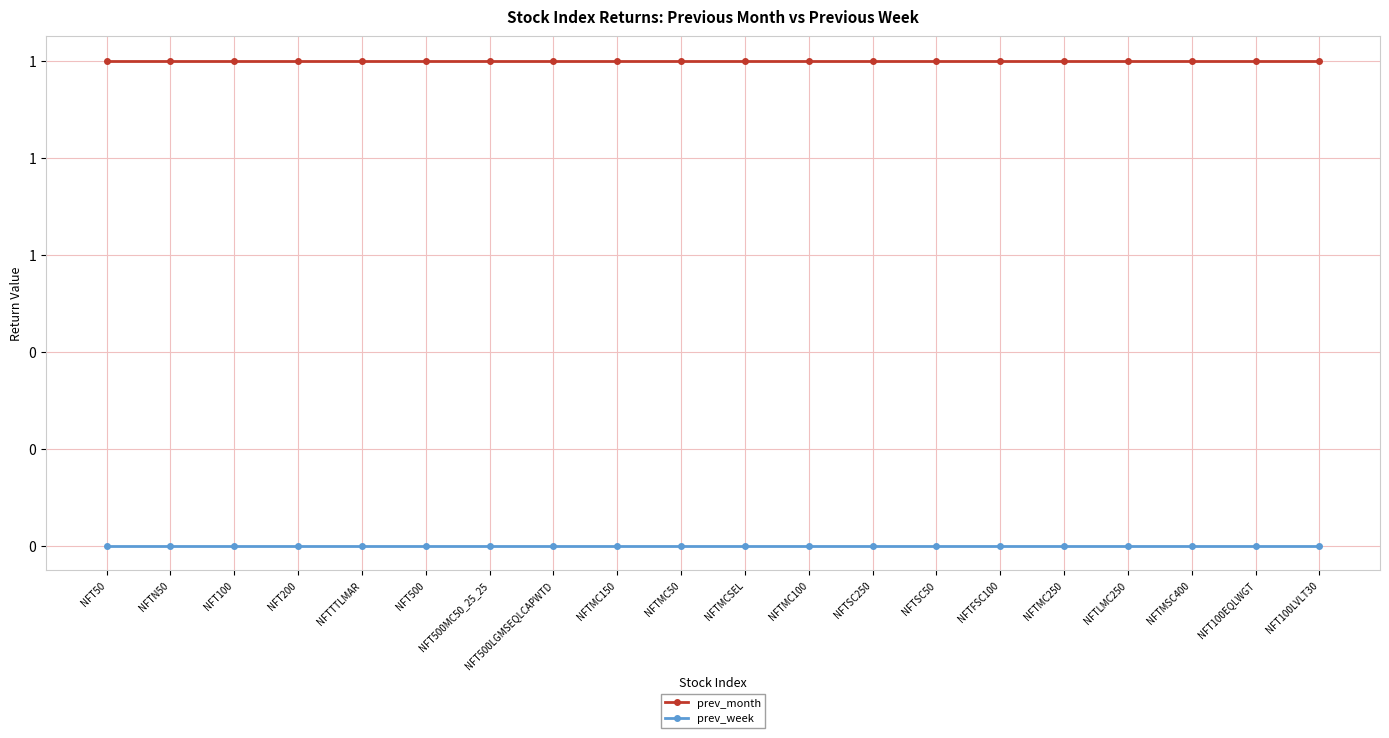

True or false: prev_week has more than 2 points higher than both neighbors.

False